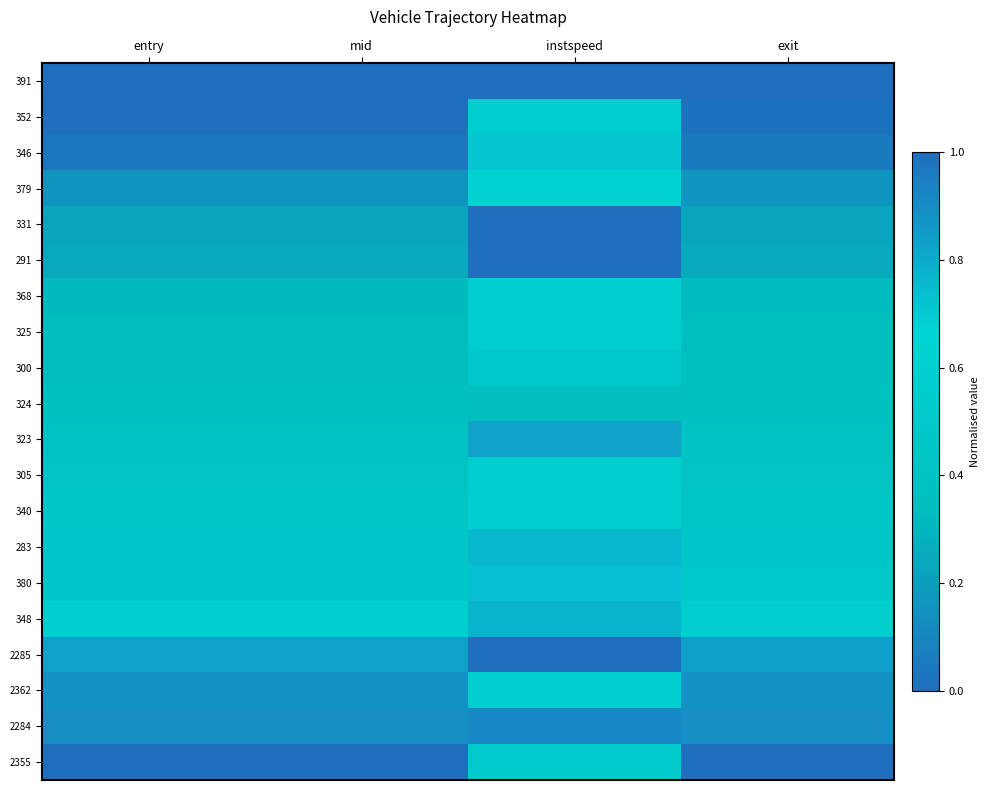

Reading left to right, extract all data points from this chart.

391: entry=0.0	mid=0.0	instspeed=0.0	exit=0.0
352: entry=0.0	mid=0.0	instspeed=0.6	exit=0.0
346: entry=0.0	mid=0.0	instspeed=0.7	exit=0.0
379: entry=0.2	mid=0.2	instspeed=0.6	exit=0.2
331: entry=0.2	mid=0.2	instspeed=0.0	exit=0.2
291: entry=0.2	mid=0.2	instspeed=0.0	exit=0.2
368: entry=0.3	mid=0.3	instspeed=0.6	exit=0.3
325: entry=0.3	mid=0.3	instspeed=0.6	exit=0.4
300: entry=0.3	mid=0.3	instspeed=0.5	exit=0.4
324: entry=0.4	mid=0.4	instspeed=0.3	exit=0.4
323: entry=0.4	mid=0.4	instspeed=0.8	exit=0.4
305: entry=0.4	mid=0.4	instspeed=0.6	exit=0.4
340: entry=0.5	mid=0.5	instspeed=0.6	exit=0.5
283: entry=0.5	mid=0.5	instspeed=0.8	exit=0.5
380: entry=0.5	mid=0.5	instspeed=0.7	exit=0.5
348: entry=0.6	mid=0.6	instspeed=0.8	exit=0.6
2285: entry=0.8	mid=0.8	instspeed=1.0	exit=0.8
2362: entry=0.9	mid=0.9	instspeed=0.6	exit=0.9
2284: entry=0.9	mid=0.9	instspeed=0.9	exit=0.9
2355: entry=1.0	mid=1.0	instspeed=0.5	exit=1.0